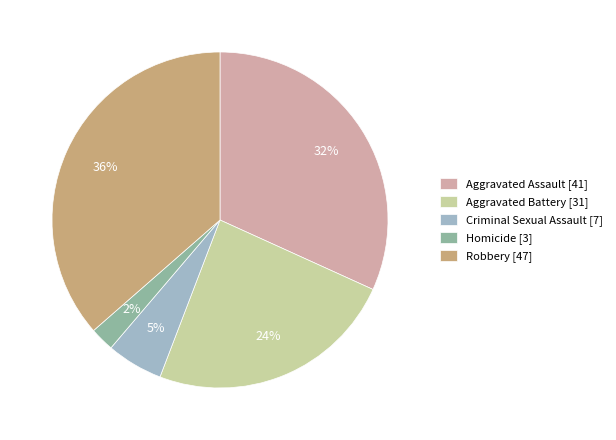

To the nearest percent, what is the difference between the largest and smallest slice percentages?

34%